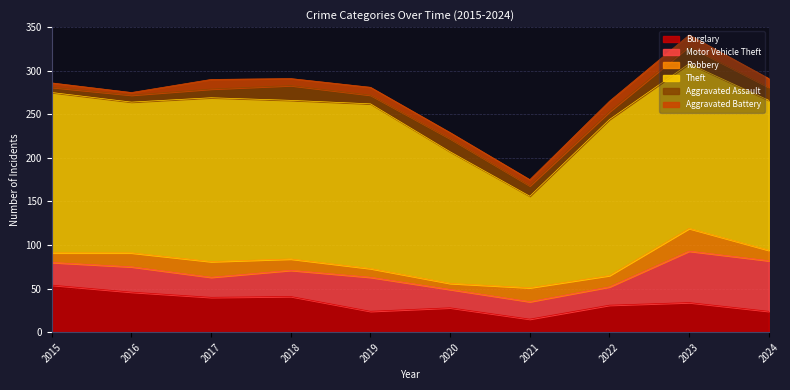

Which category has the lowest value in the Burglary series?

2021